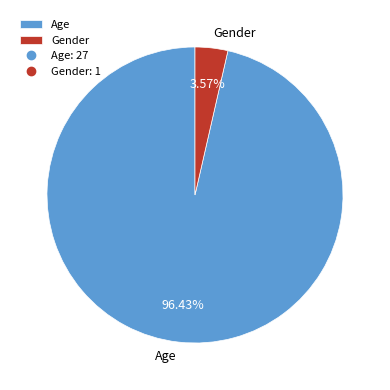

Which slice is the smallest?

Gender